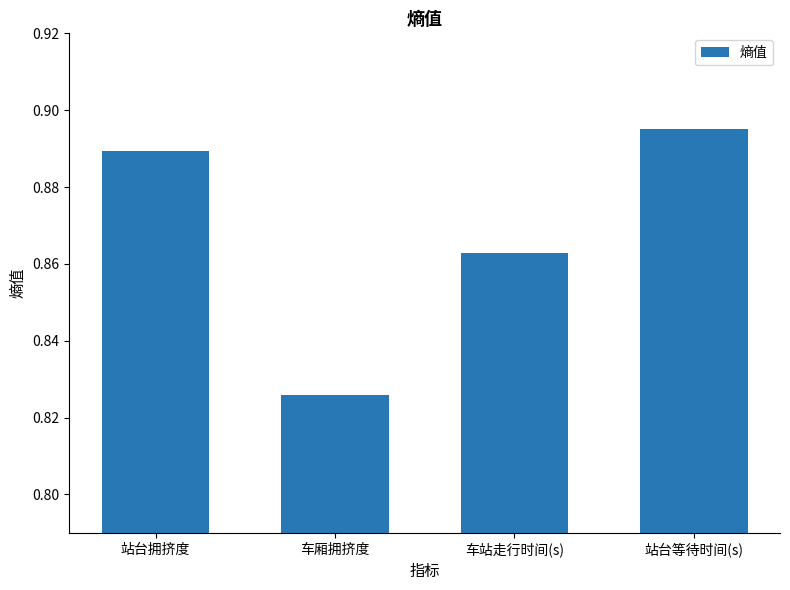

Rank the categories by value from highest to lowest.

站台等待时间(s), 站台拥挤度, 车站走行时间(s), 车厢拥挤度